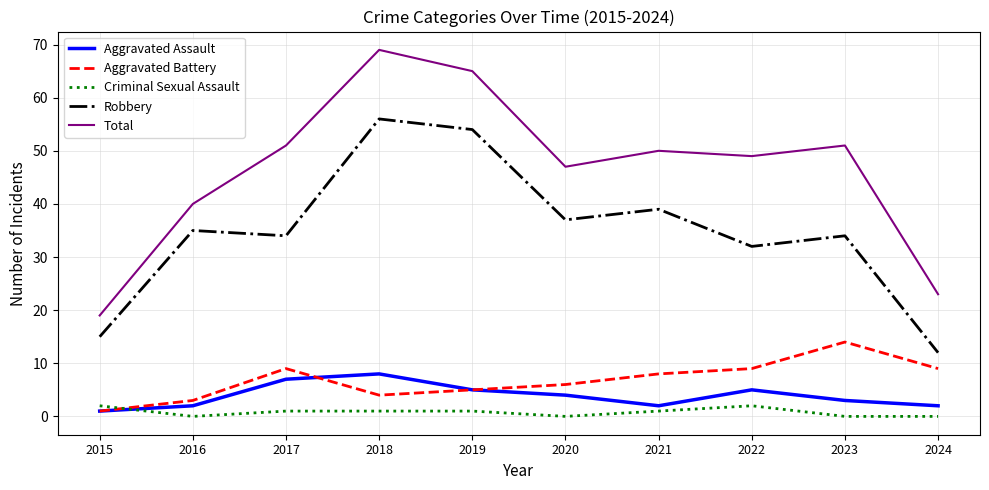

What is the spread (max minus min) of values at 2023?

51